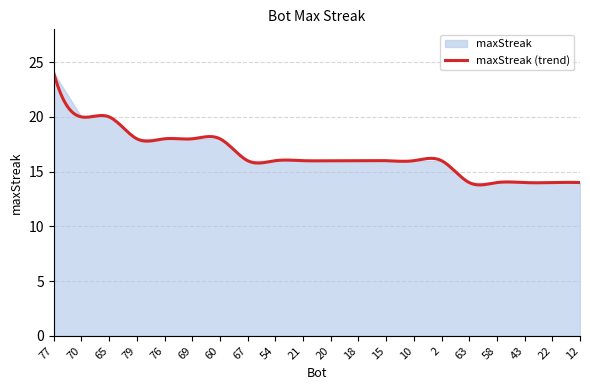

What position from the right is 63?

5